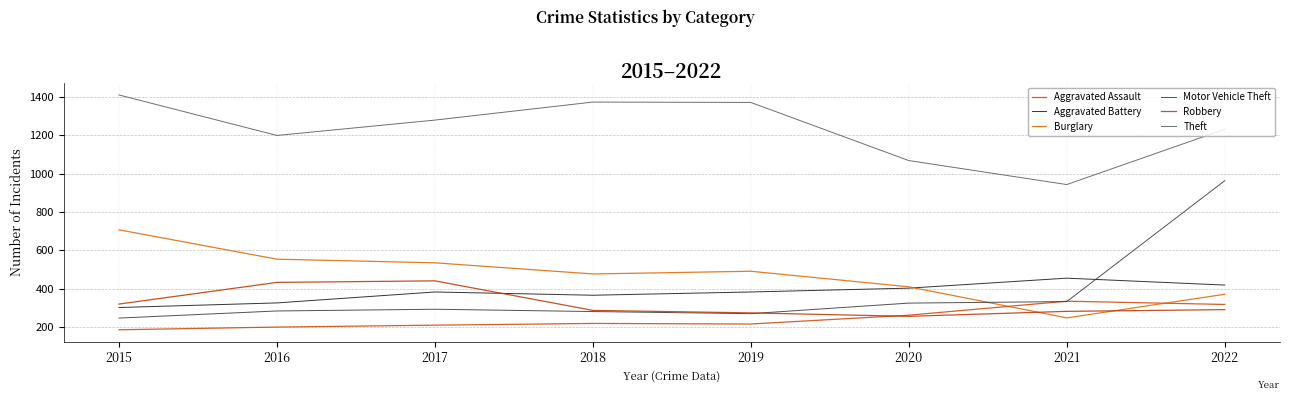

Reading left to right, what are all the values shown in this chart?

Aggravated Assault: 186	200	210	219	216	262	335	318
Aggravated Battery: 302	326	383	366	383	403	455	419
Burglary: 707	554	535	477	491	410	248	371
Motor Vehicle Theft: 247	284	293	281	270	325	333	963
Robbery: 320	433	441	287	274	256	282	291
Theft: 1410	1199	1279	1373	1371	1068	943	1231